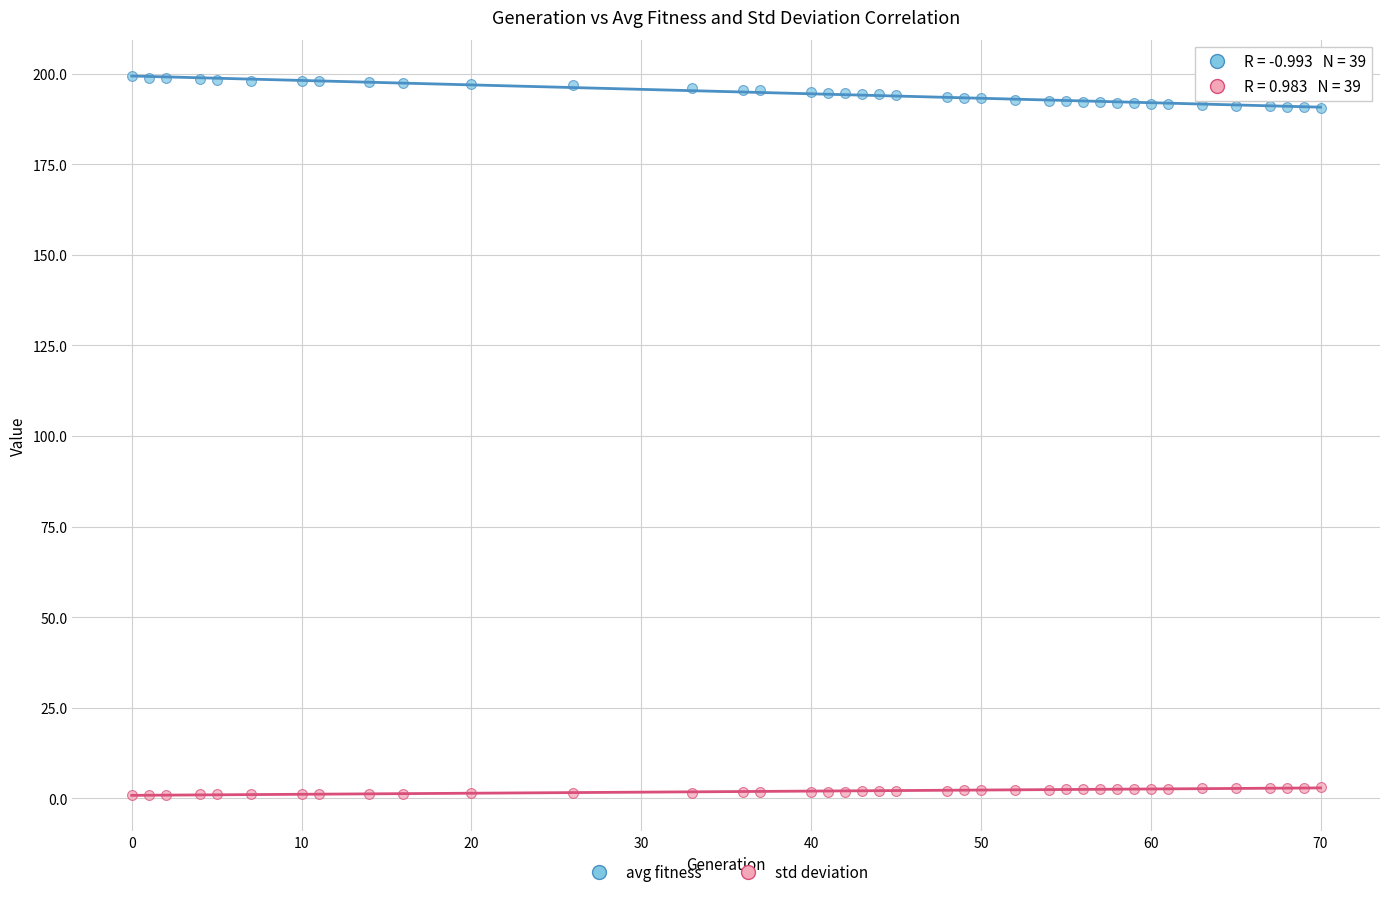

Which series contains the lowest Y value?

std deviation